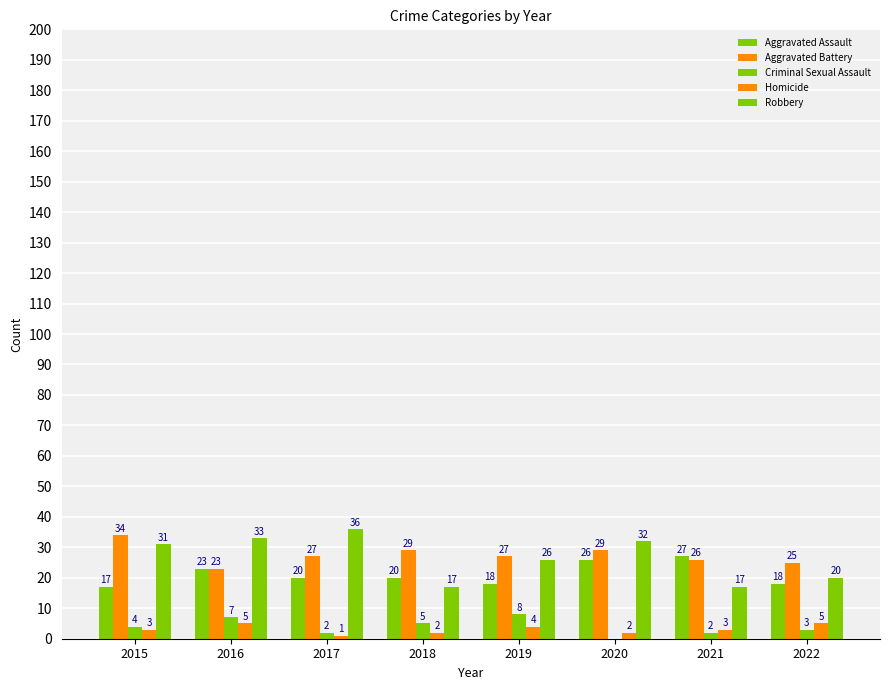

What is the value of the Criminal Sexual Assault bar at the 4th from the left?

5